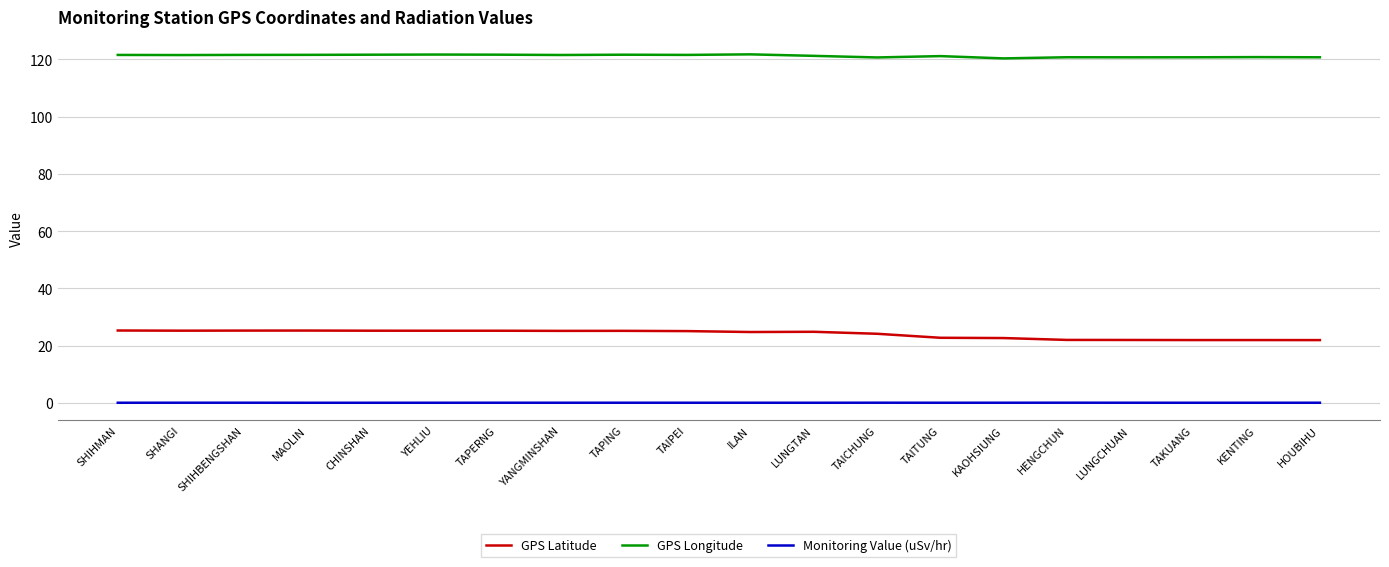

What are all the series names shown in the legend?

GPS Latitude, GPS Longitude, Monitoring Value (uSv/hr)